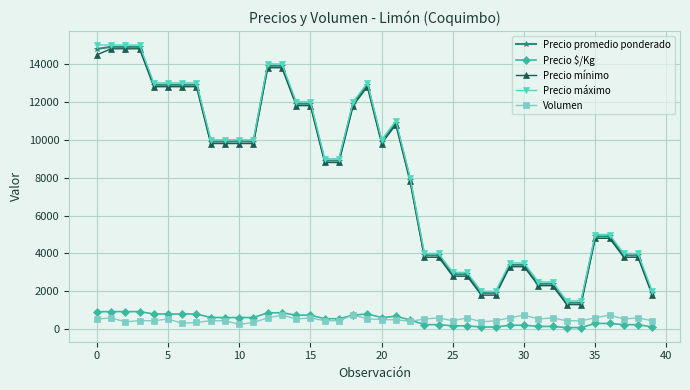

At how many categories does at least one series exceed 11581?

14